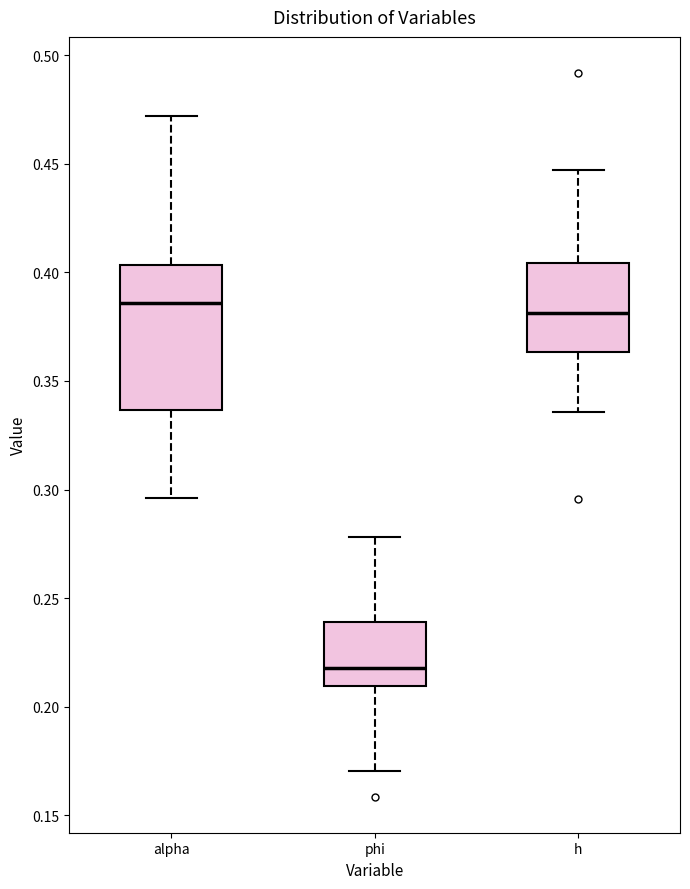

Reading left to right, read every box against the y-axis: the position of its median line, the range the box covers, and the ends of its whiskers. The values are not printed on the chart, so give them approximately, as read against the axis.

alpha: median 0.385, box 0.335 to 0.405, whiskers 0.295 to 0.470
phi: median 0.220, box 0.210 to 0.240, whiskers 0.170 to 0.280
h: median 0.380, box 0.365 to 0.405, whiskers 0.335 to 0.445